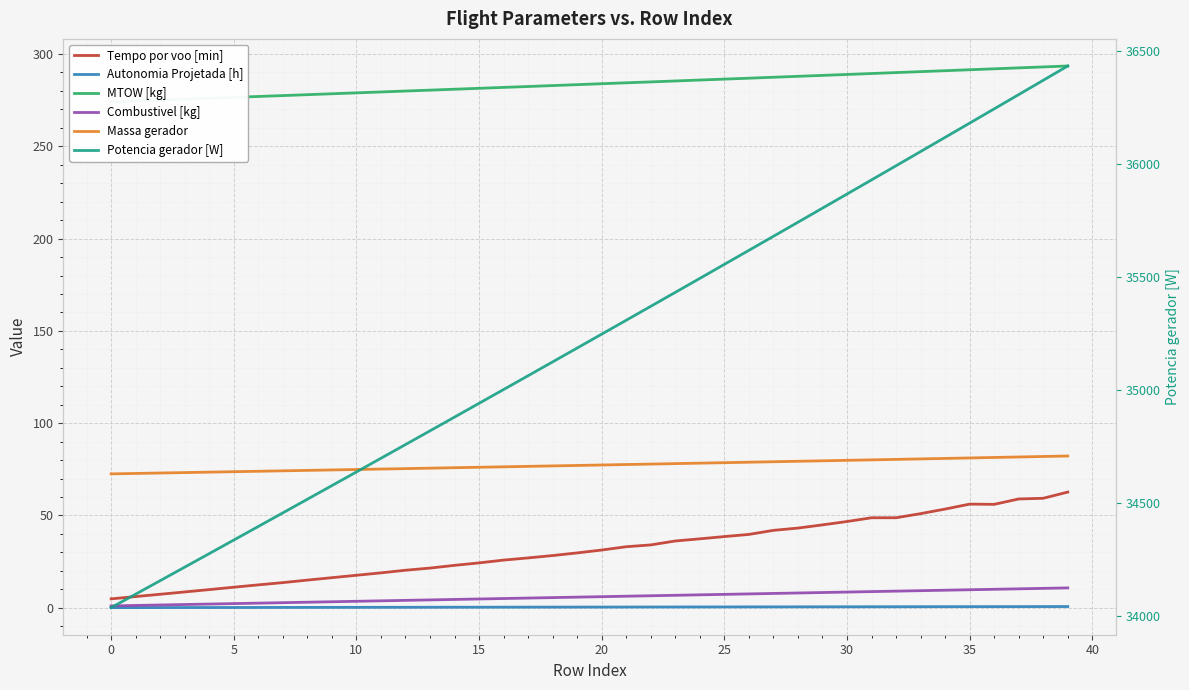

Reading left to right, extract all data points from this chart.

Tempo por voo [min]: 4.8	6.1	7.3	8.6	9.8	11.1	12.4	13.6	15.0	16.3	17.6	18.9	20.3	21.5	23.0	24.3	25.8	27.0	28.3	29.7	31.3	33.1	34.0	36.2	37.3	38.6	39.7	41.9	43.2	44.9	46.7	48.8	48.8	51.0	53.5	56.1	56.0	58.9	59.3	62.7
Autonomia Projetada [h]: 0.1	0.1	0.1	0.1	0.1	0.1	0.2	0.2	0.2	0.2	0.2	0.2	0.2	0.3	0.3	0.3	0.3	0.3	0.3	0.4	0.4	0.4	0.4	0.4	0.4	0.5	0.5	0.5	0.5	0.5	0.5	0.5	0.6	0.6	0.6	0.6	0.6	0.6	0.6	0.7
MTOW [kg]: 274.1	274.6	275.1	275.5	276.0	276.5	277.0	277.5	278.0	278.5	278.9	279.4	279.9	280.4	280.9	281.4	281.9	282.4	282.9	283.4	283.9	284.4	284.9	285.4	285.9	286.4	286.9	287.4	287.9	288.4	288.9	289.4	289.9	290.4	291.0	291.5	292.0	292.5	293.0	293.5
Combustivel [kg]: 1.0	1.2	1.5	1.8	2.0	2.2	2.5	2.8	3.0	3.2	3.5	3.8	4.0	4.2	4.5	4.8	5.0	5.2	5.5	5.8	6.0	6.2	6.5	6.8	7.0	7.2	7.5	7.8	8.0	8.2	8.5	8.8	9.0	9.2	9.5	9.8	10.0	10.2	10.5	10.8
Massa gerador: 72.5	72.8	73.0	73.2	73.5	73.7	73.9	74.2	74.4	74.7	74.9	75.1	75.4	75.6	75.9	76.1	76.3	76.6	76.8	77.1	77.3	77.6	77.8	78.1	78.3	78.6	78.8	79.1	79.4	79.6	79.9	80.1	80.4	80.6	80.9	81.2	81.4	81.7	82.0	82.2
Potencia gerador [W]: 34038.1	34097.7	34157.4	34217.2	34277.1	34337.1	34397.2	34457.3	34517.6	34577.9	34638.4	34698.9	34759.5	34820.3	34881.1	34942.0	35003.0	35064.2	35125.4	35186.7	35248.1	35309.6	35371.2	35432.9	35494.7	35556.8	35618.8	35680.9	35743.2	35805.5	35867.9	35930.4	35993.1	36055.8	36118.7	36181.6	36244.7	36307.9	36371.2	36434.6